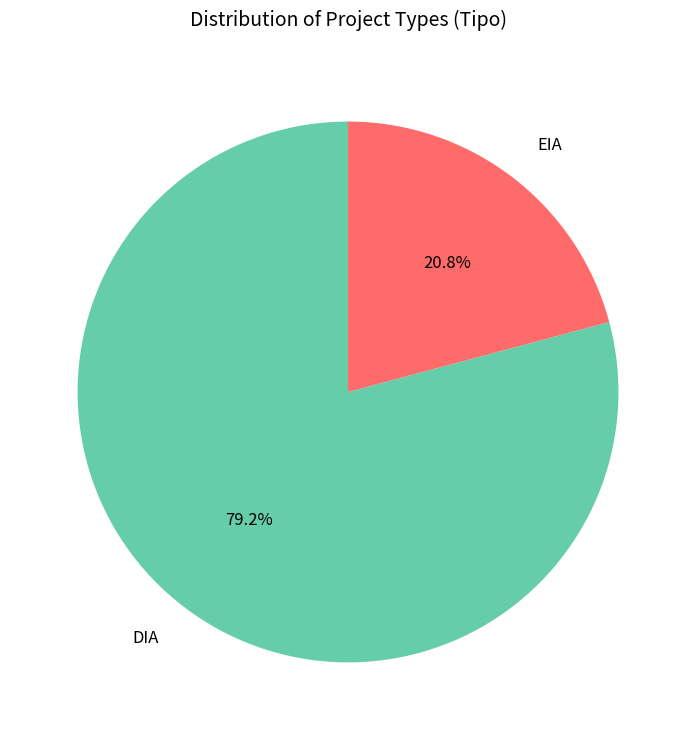

True or false: EIA accounts for 21% of the total.

True